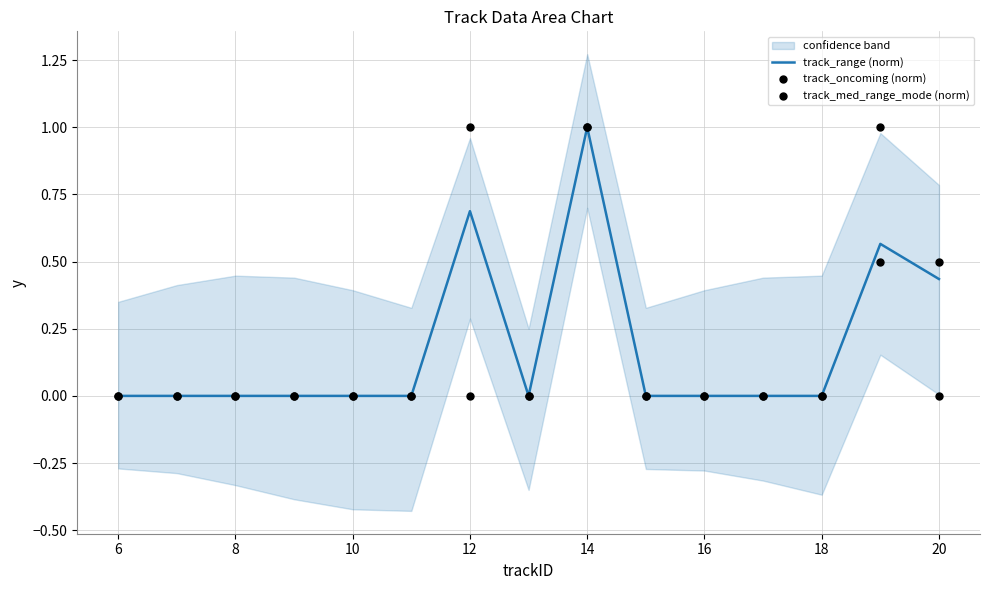

Which series reaches the maximum Y coordinate?

track_range (norm)